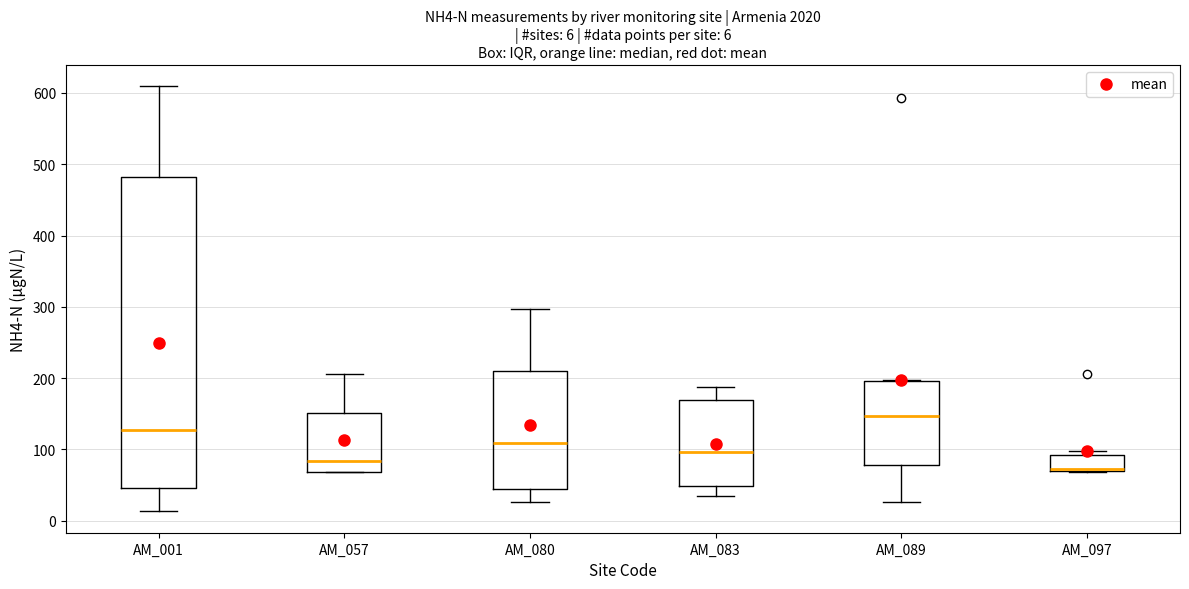

Comparing the boxes themselves (not the whiskers), which one is the tallest?

AM_001